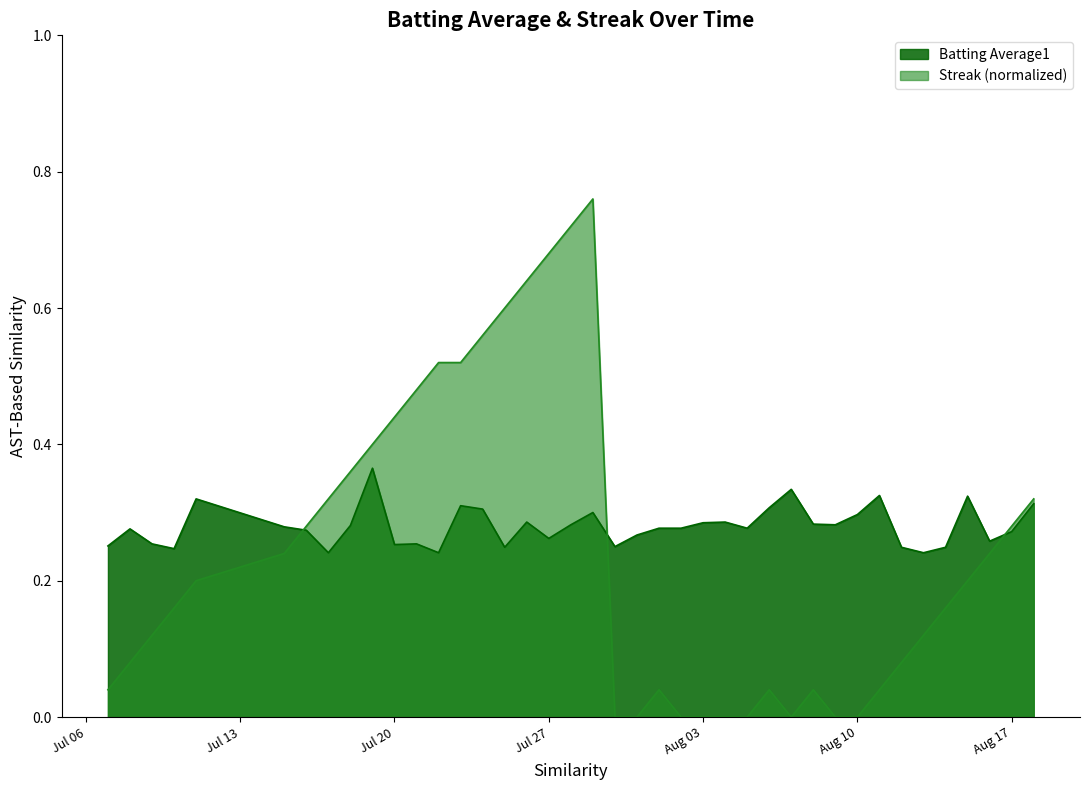

List the series in order of their peak value, highest first.

Streak (normalized), Batting Average1